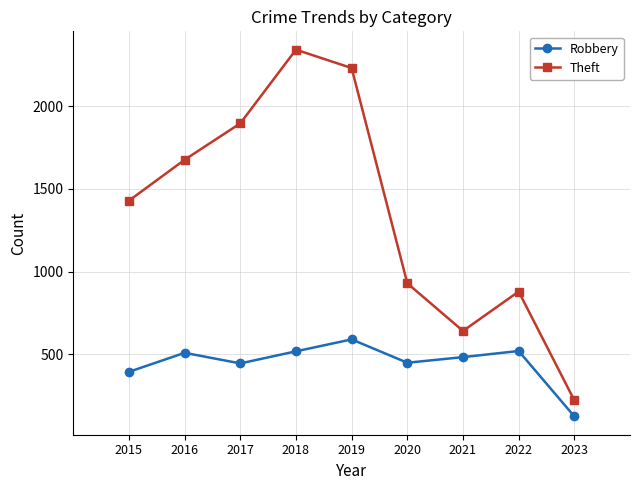

What is the sum of all Theft values?

12247